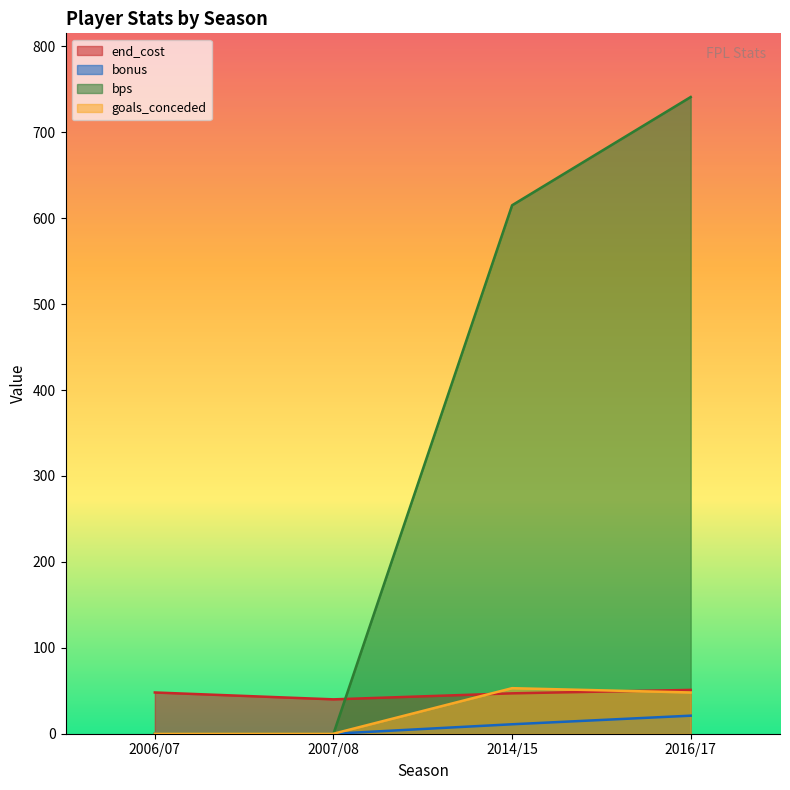

What is the label of the 2nd point from the right?

2014/15